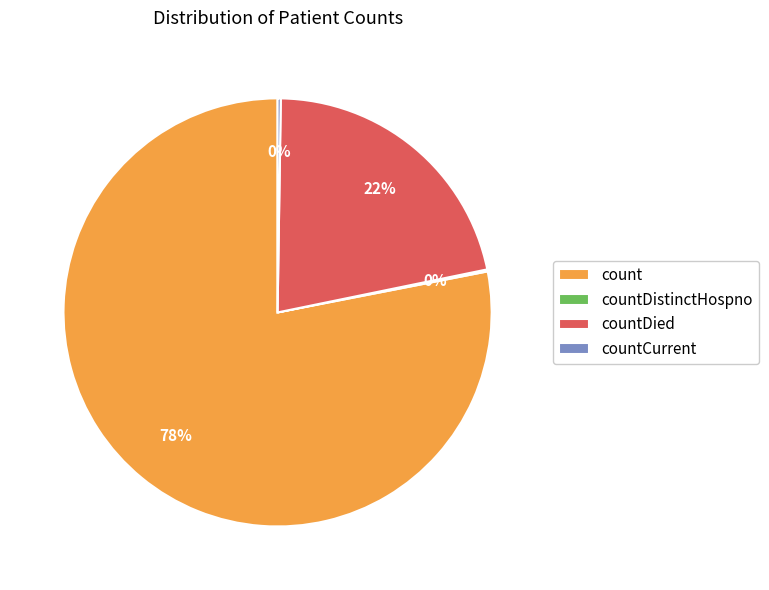

To the nearest percent, what is the average slice percentage?

25%